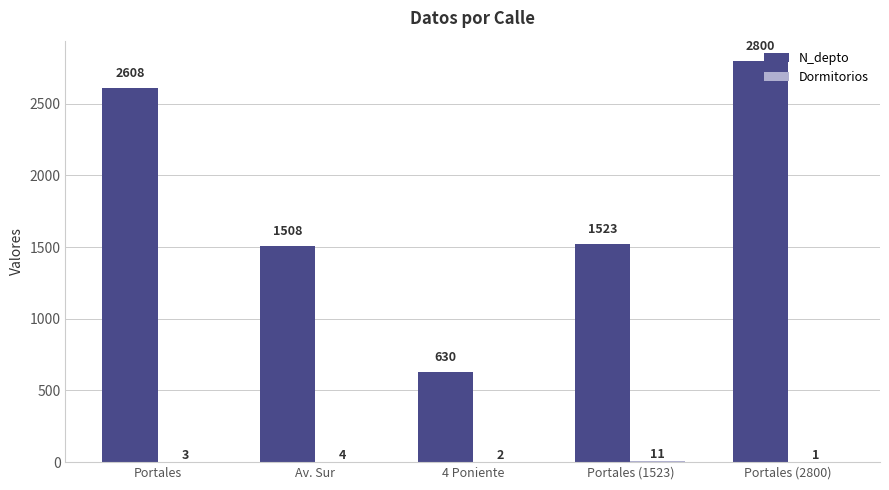

Is it true that N_depto equals 3820 at Portales?

False